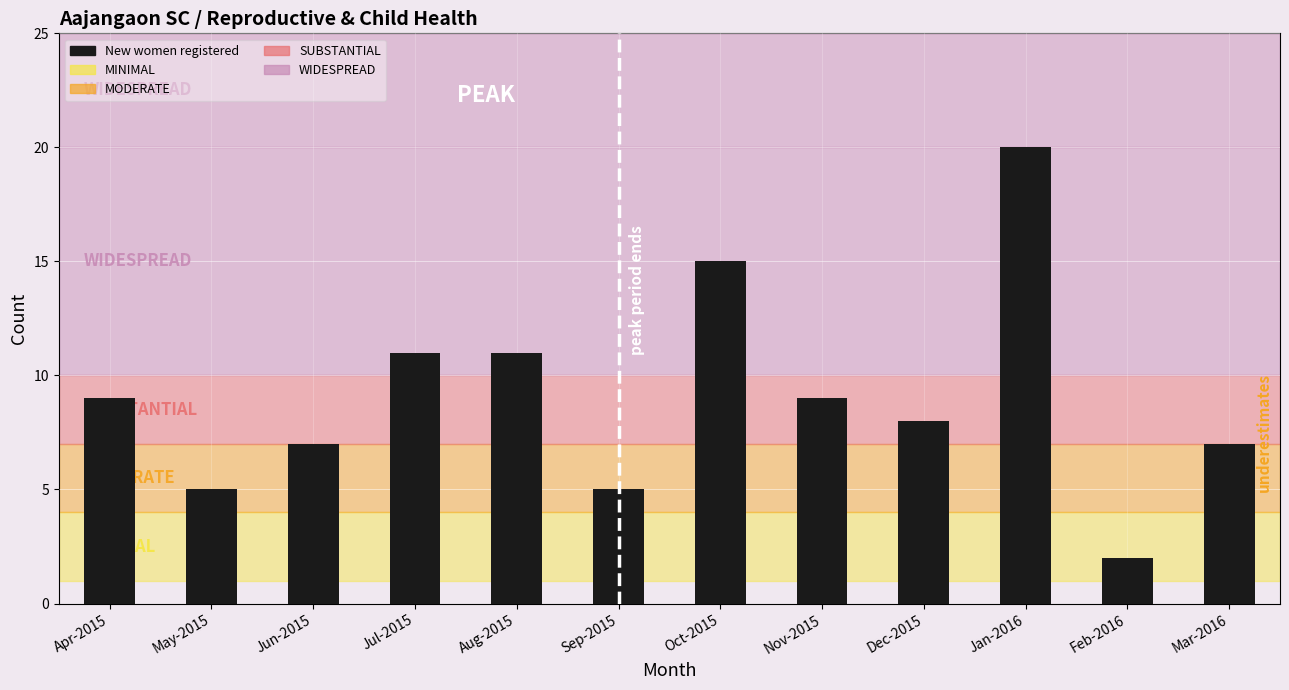

True or false: the data shows 16 at Nov-2015.

False